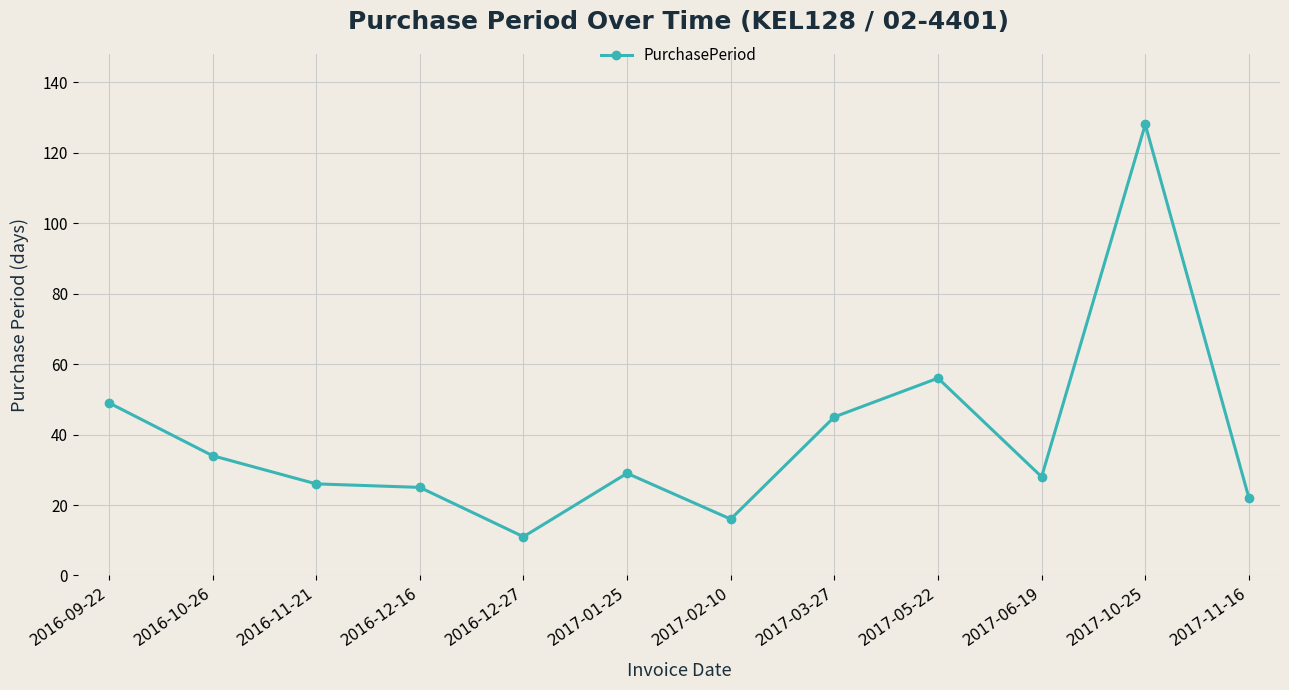

What is the label of the 3rd point from the left?

2016-11-21